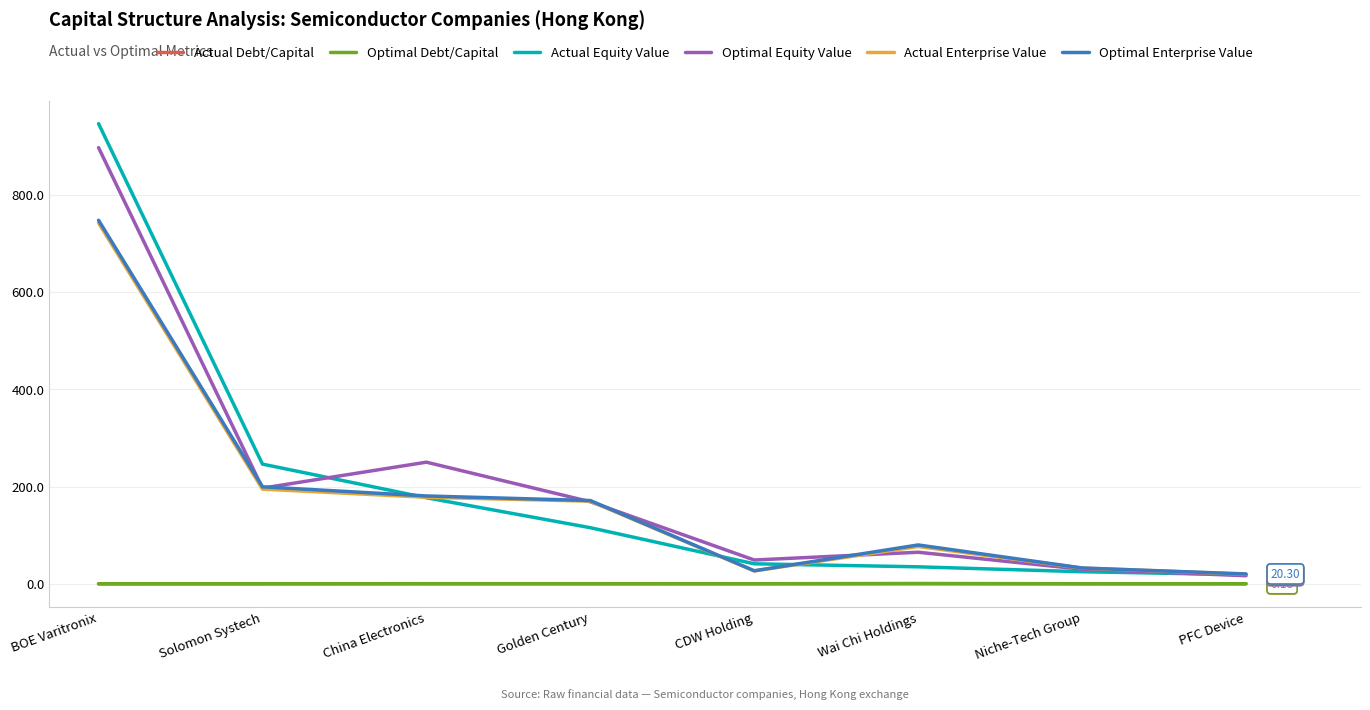

How many lines are shown in the chart?

6